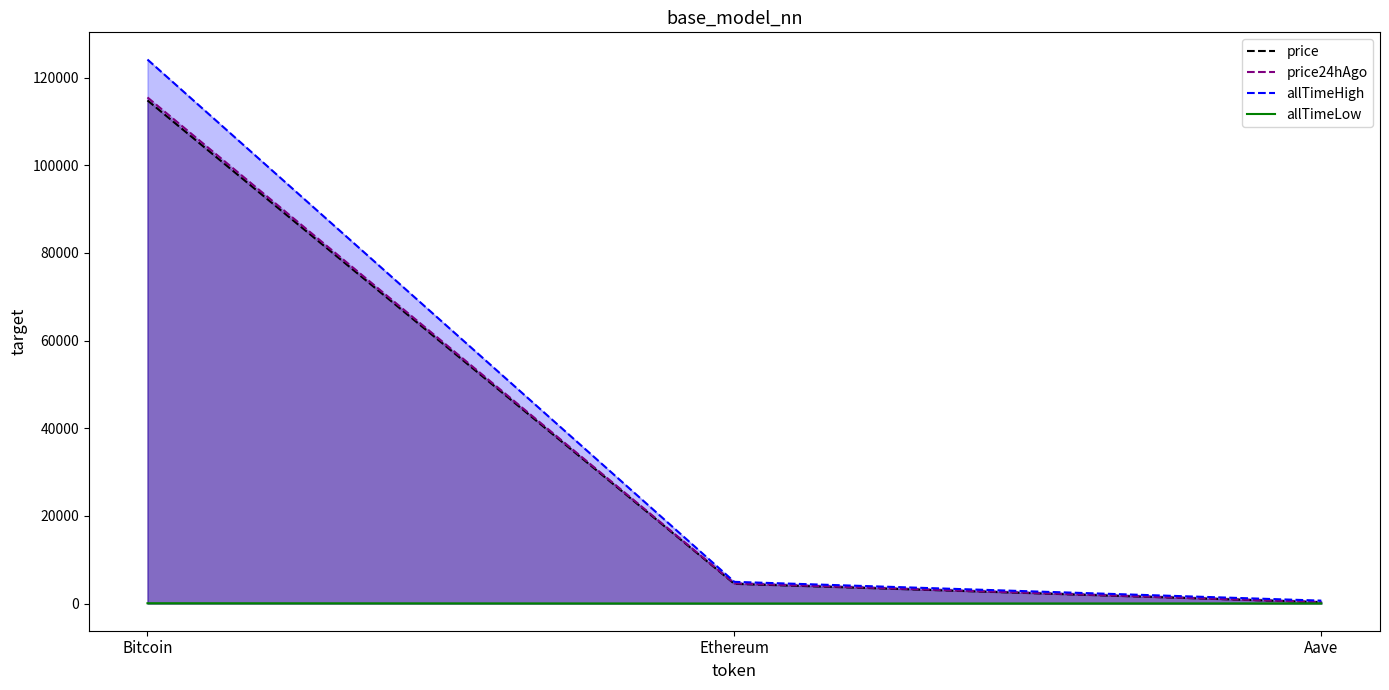

What is the sum of the price values at Ethereum and Bitcoin?

119302.4